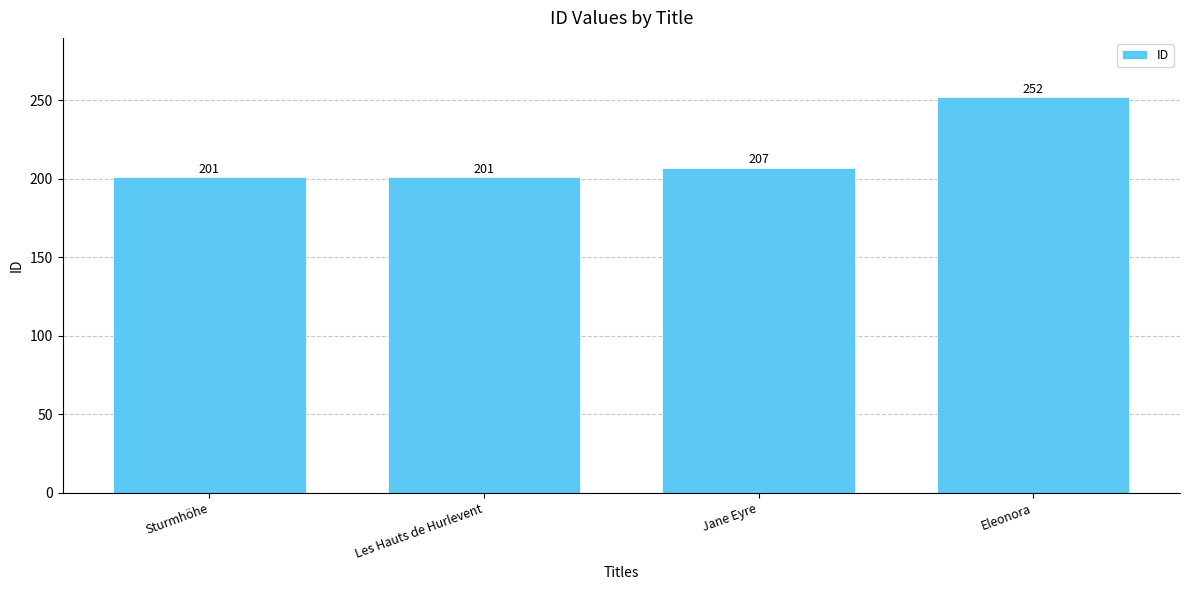

What is the change in value from Sturmhöhe to Eleonora?

+51